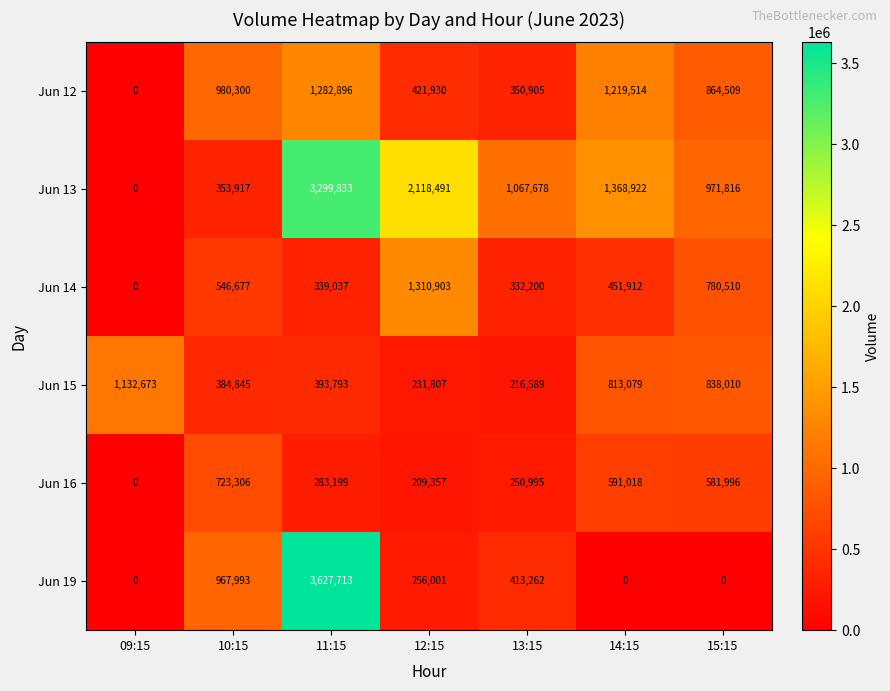

At which label is Jun 14 closest to 655451?

10:15